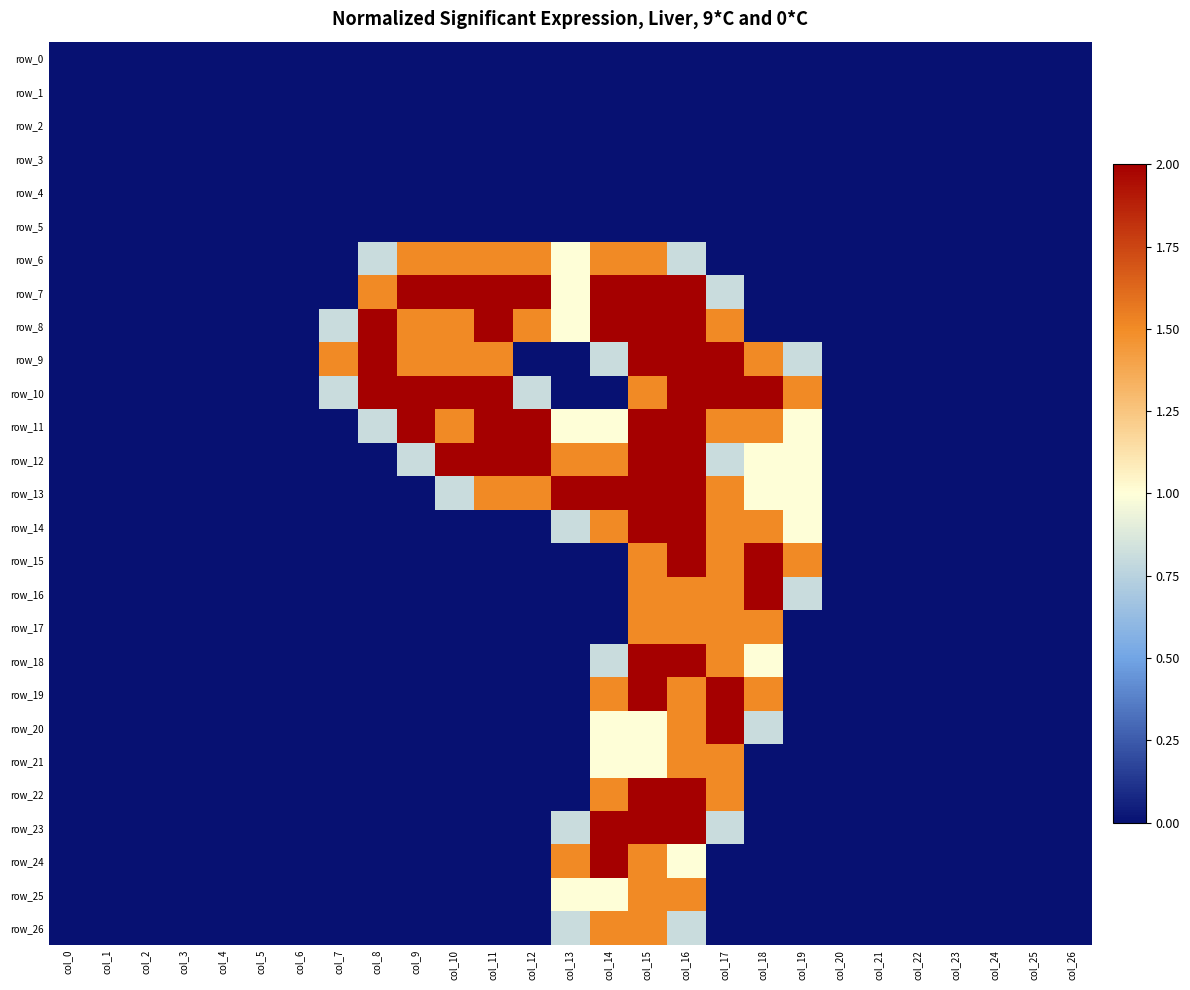

True or false: row_25 has a value of 0.0 at col_0.

True